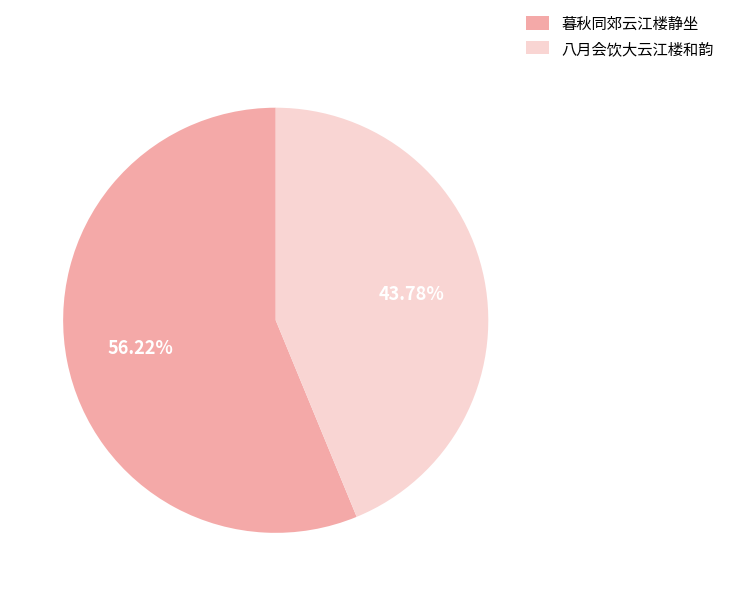

Is there a majority slice in this chart?

Yes